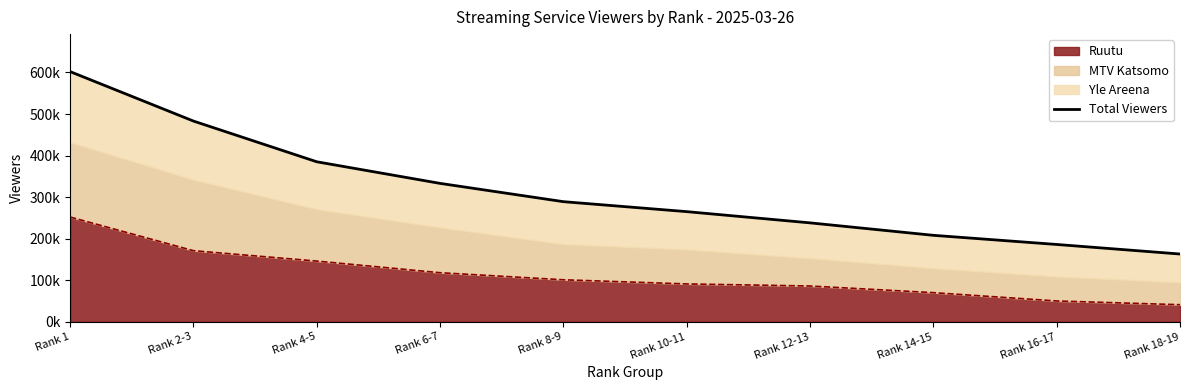

What is the label of the 10th point from the right?

Rank 1